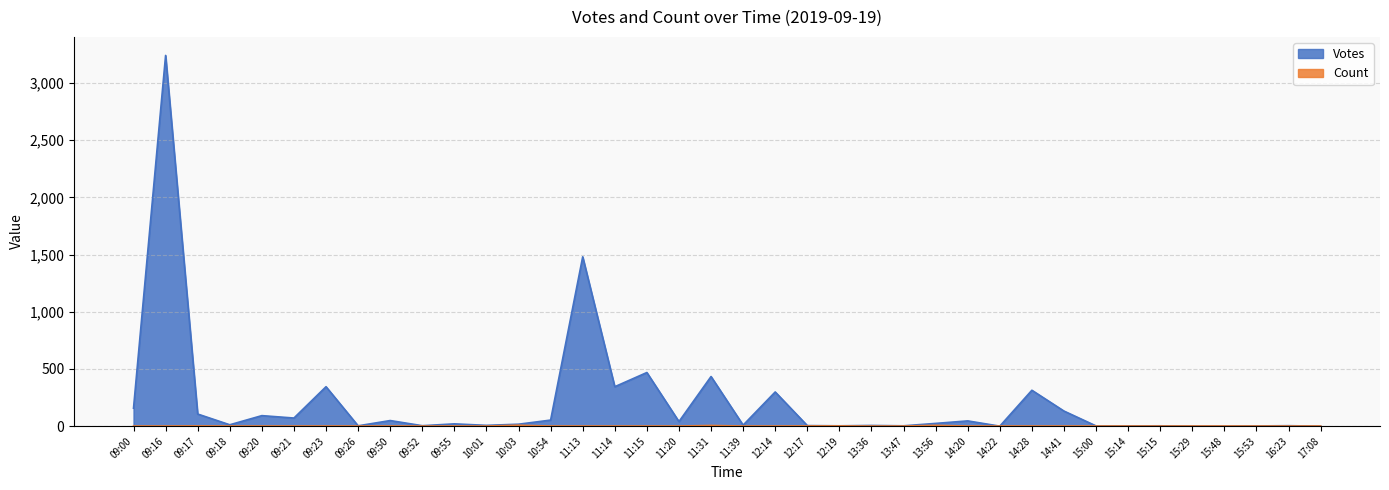

How many series are shown in this chart?

2